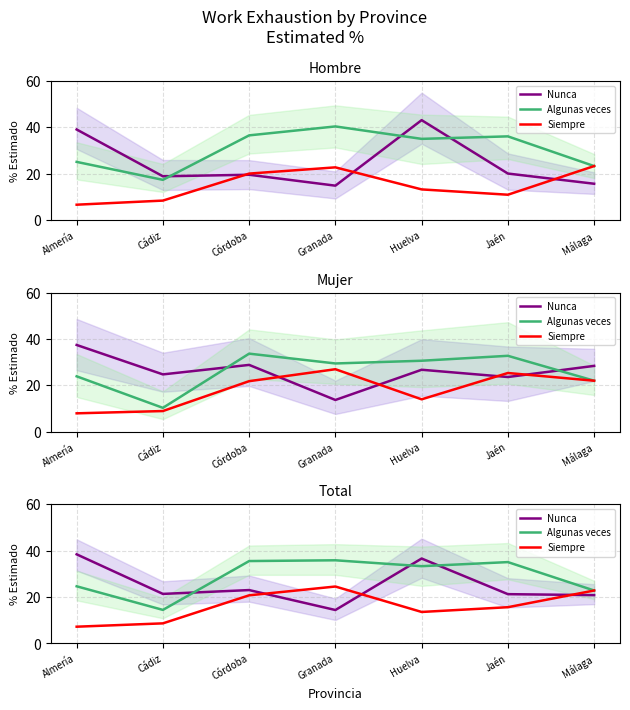

In Siempre, how many points are lower than both neighbors (excluding endpoints)?

1